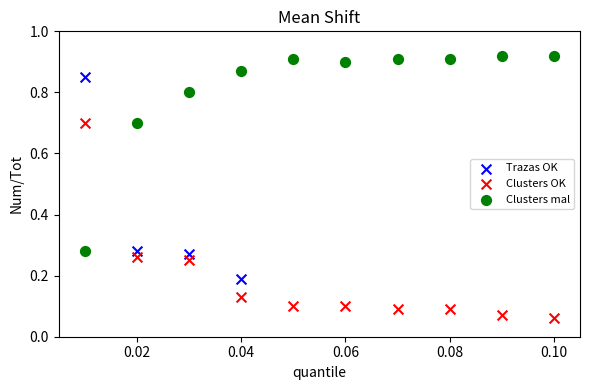

What are all the series names shown in the legend?

Trazas OK, Clusters OK, Clusters mal